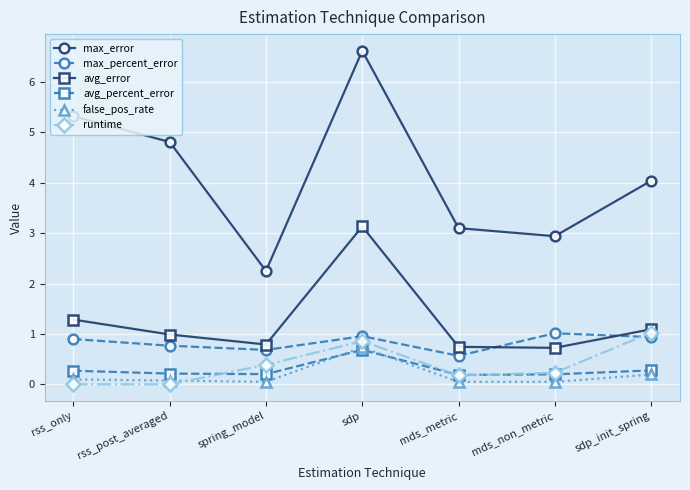

Rank the series at sdp_init_spring from highest to lowest value.

max_error, avg_error, runtime, max_percent_error, avg_percent_error, false_pos_rate